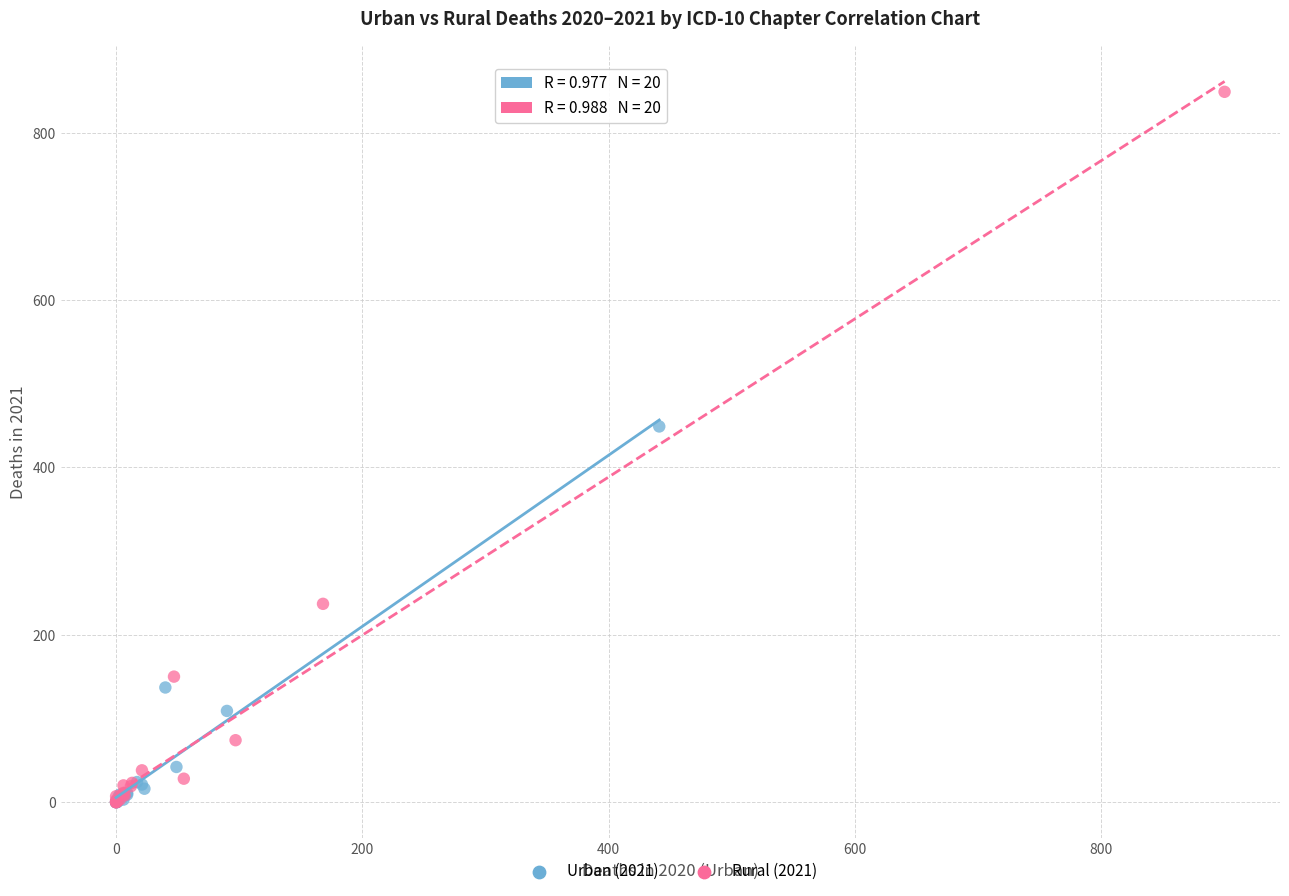

Which series has the widest spread of Y values?

Rural (2021)